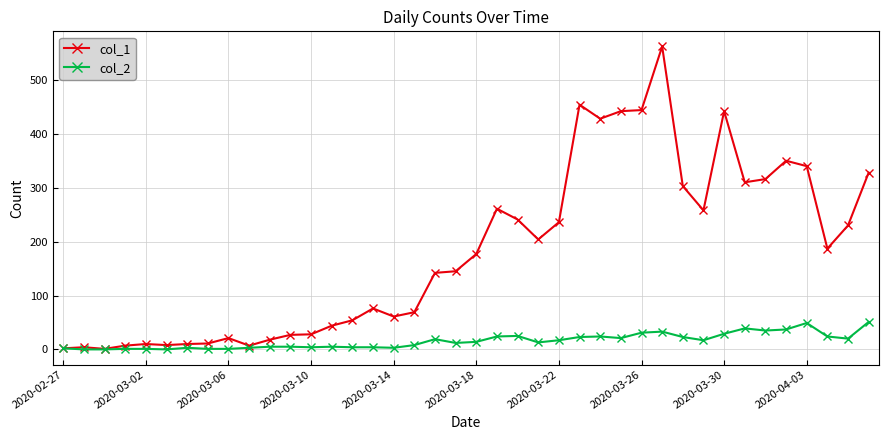

What is the maximum value shown in the chart?

562